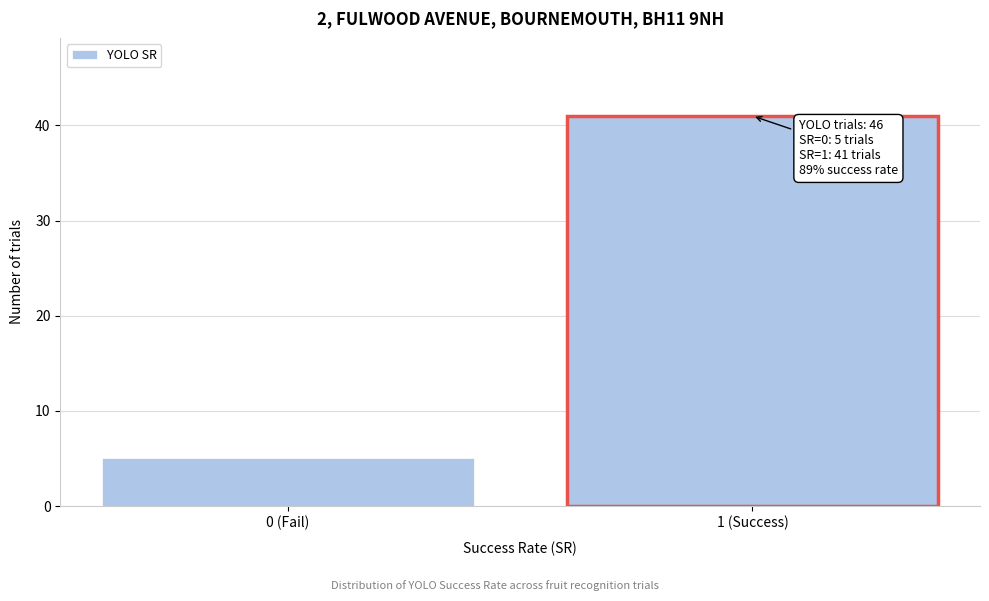

Reading left to right, transcribe all the data shown in this chart.

0 (Fail)=5	1 (Success)=41